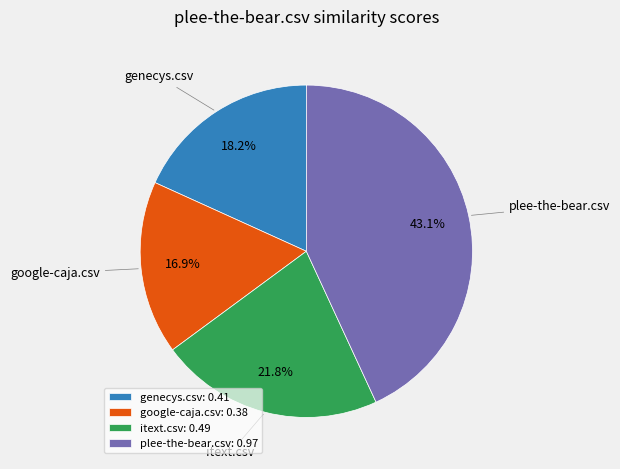

Which slice is the largest?

plee-the-bear.csv